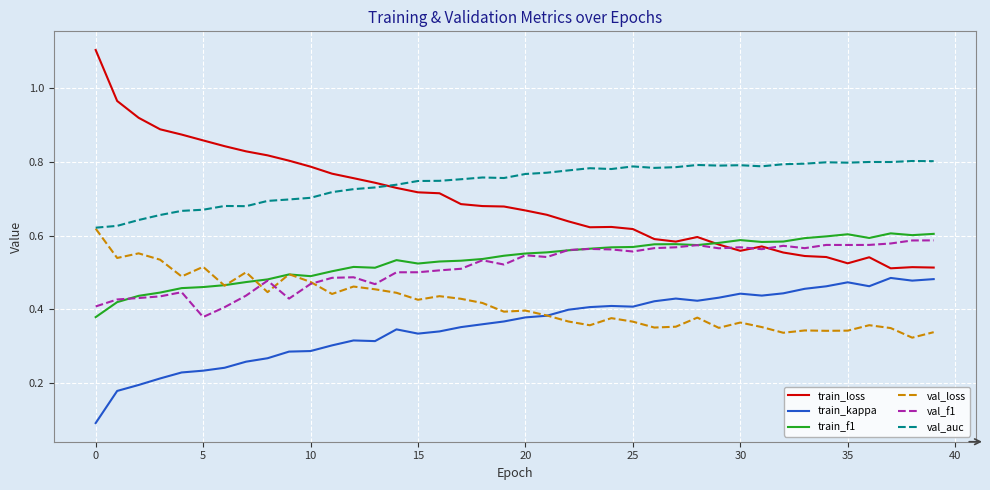

What is the maximum value shown in the chart?

1.1